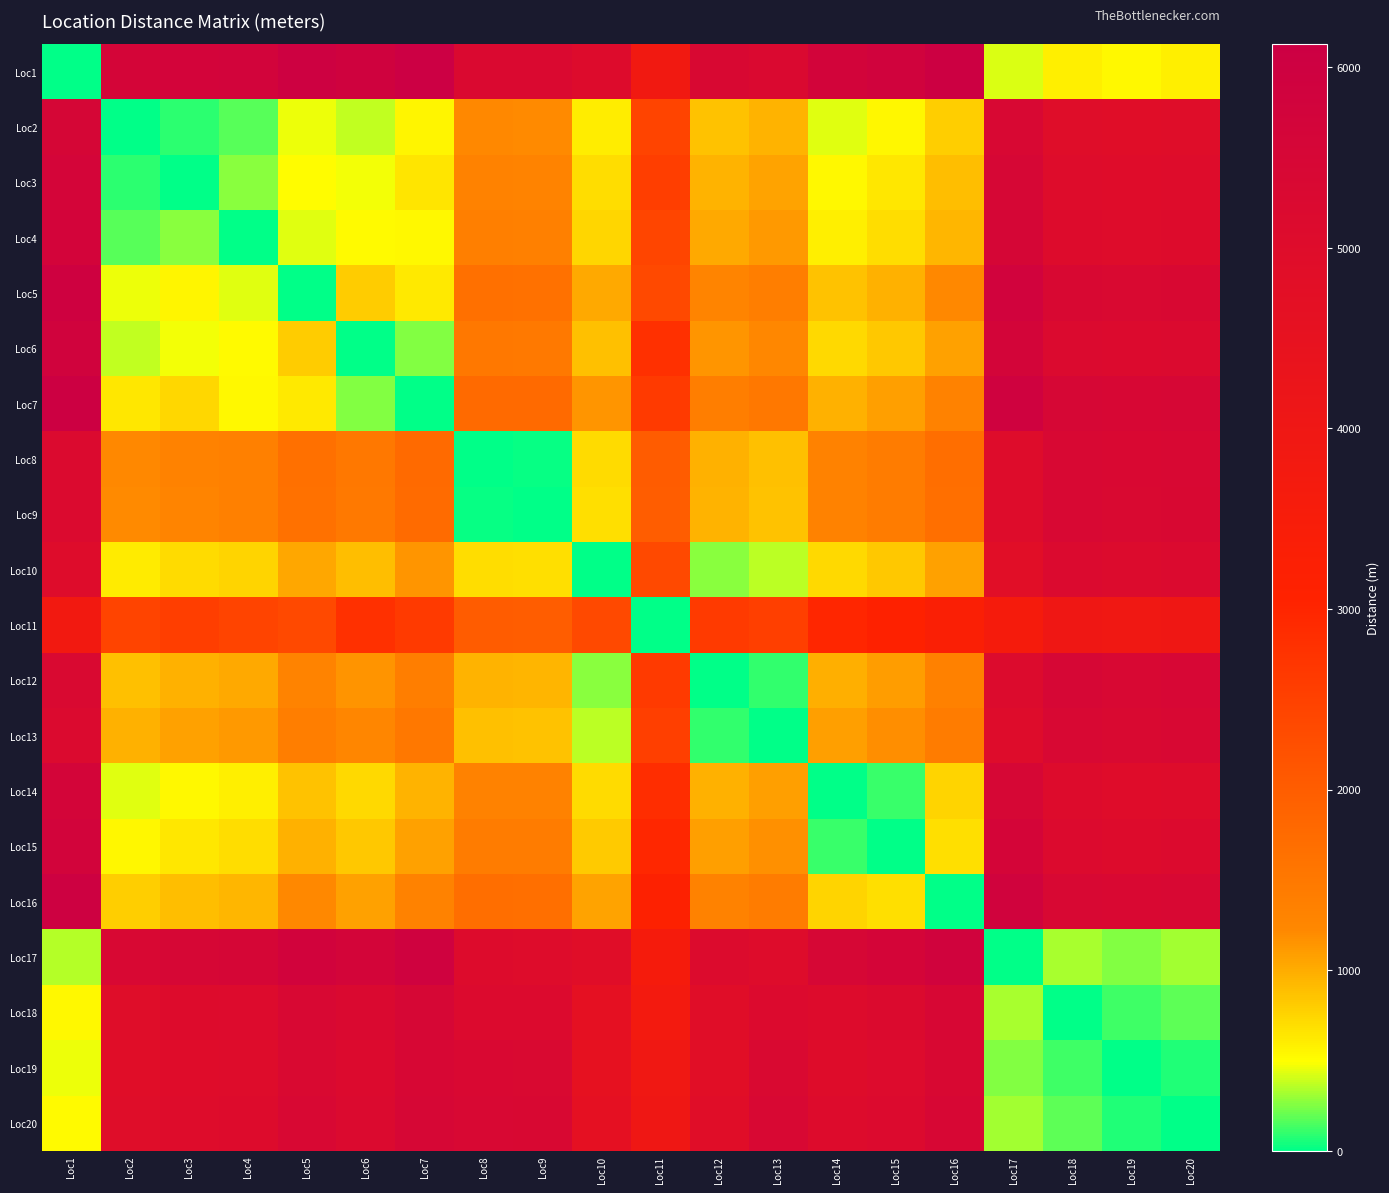

How many data points does each series have?

20